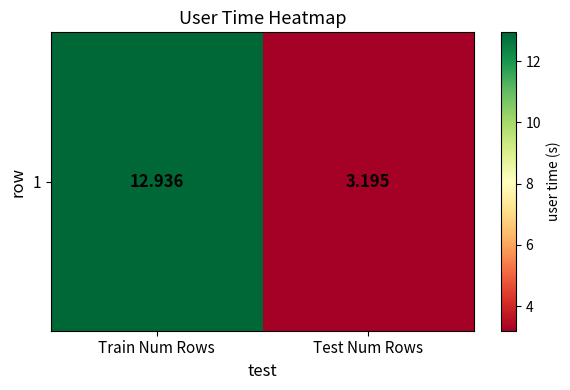

Is it true that the value at Test Num Rows is 4.2?

False